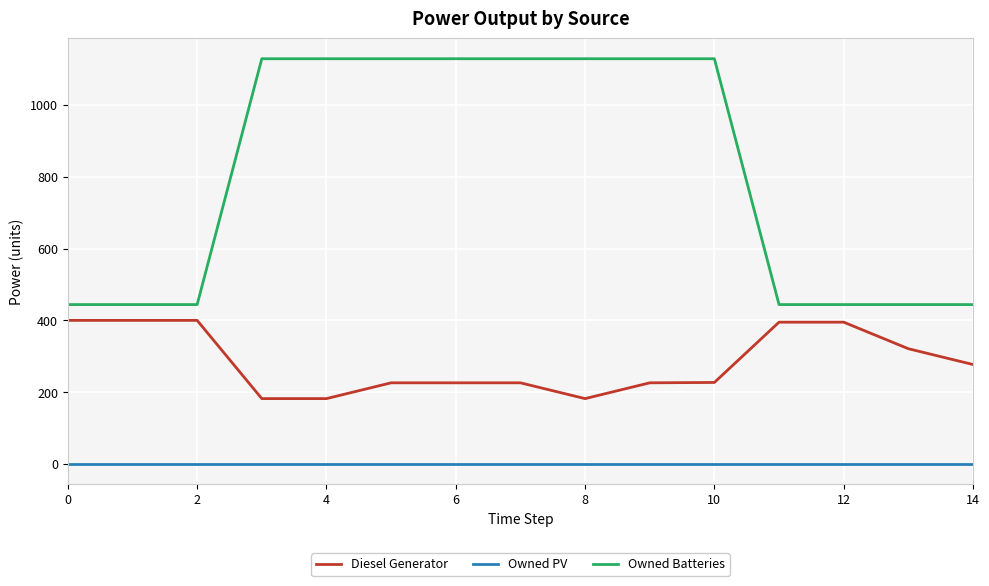

What is the lowest value of the Owned Batteries series?

444